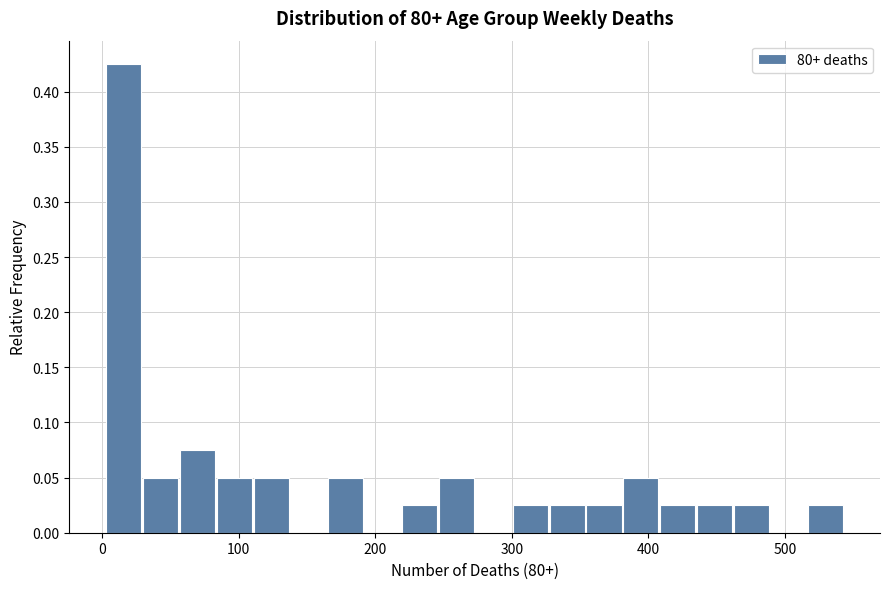

Around what value on the x-axis is the tallest bar? Give the approximate position of its centre, as read against the axis.

20